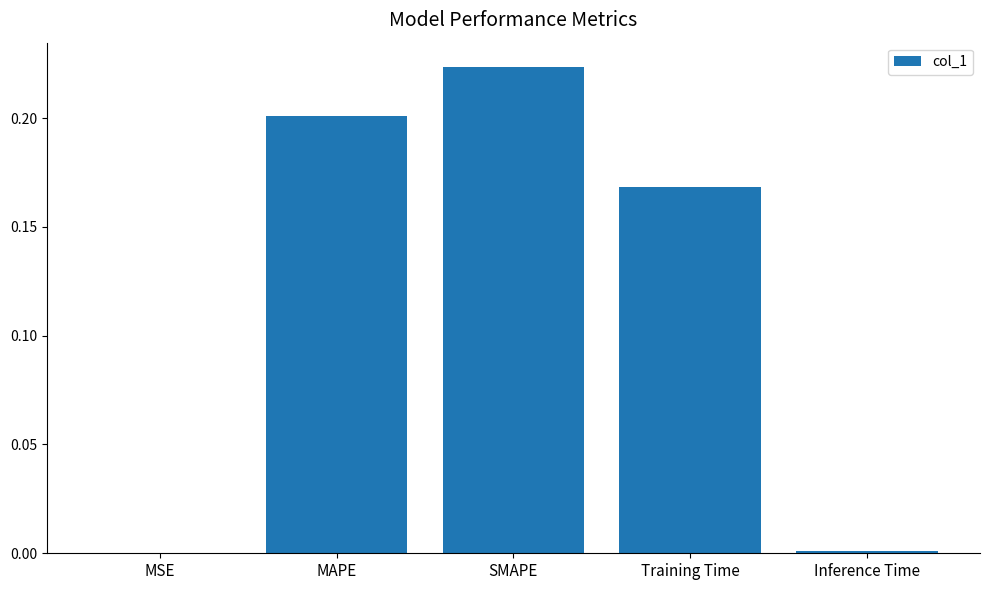

The value at Training Time is 0.2. True or false?

True